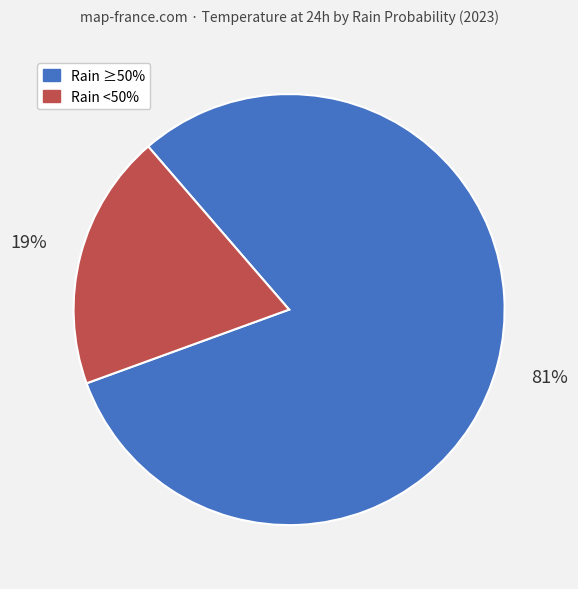

To the nearest percent, what is the difference between the largest and smallest slice percentages?

62%